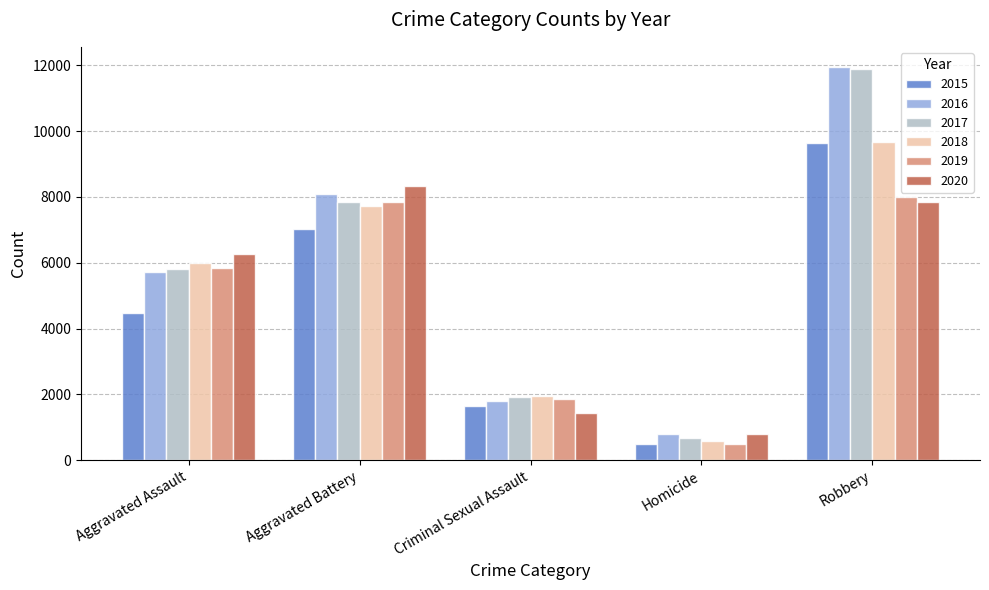

What is the sum of the 2020 values at Criminal Sexual Assault and Robbery?

9278